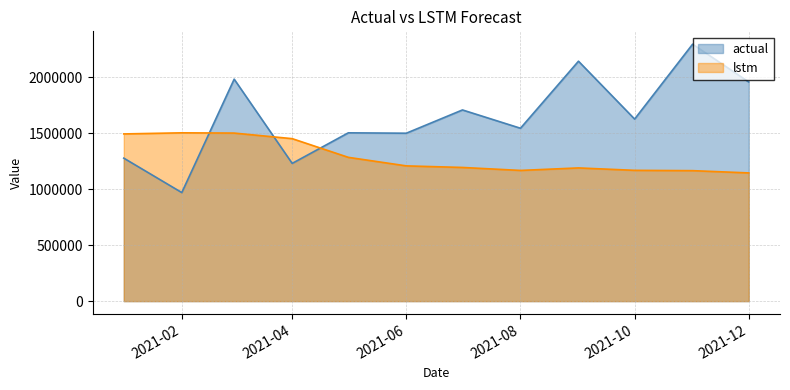

How many values in the actual series are below 1626473?

6